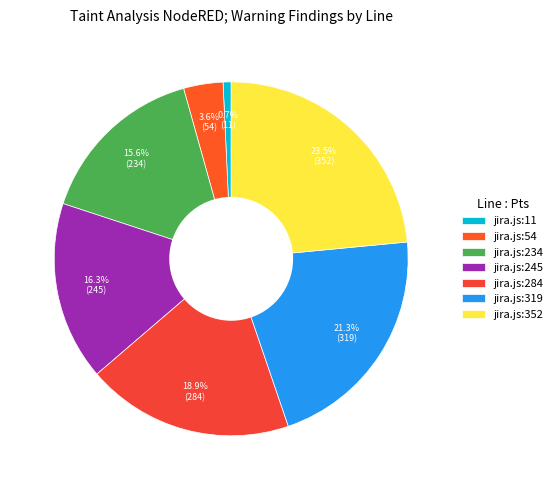

What percentage do jira.js:11 and jira.js:284 together represent?

19.7%